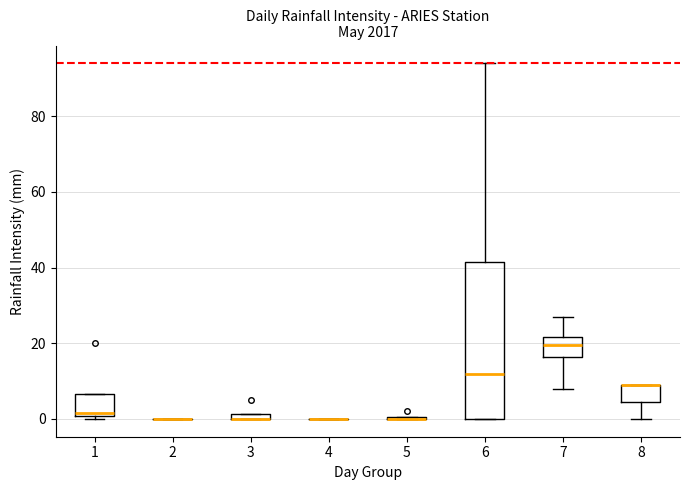

Where is the lower edge of the box at x = 1 on the y-axis? The values are not printed on the chart, so give them approximately, as read against the axis.

0